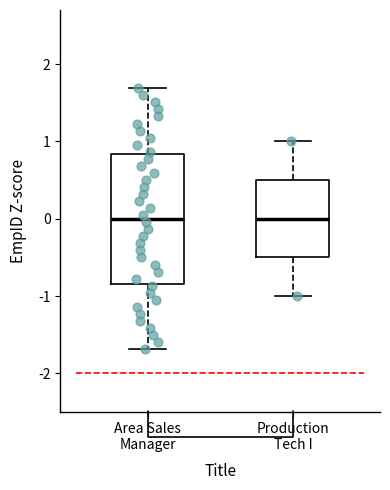

Reading left to right, transcribe this box plot: for each box, give where its median line is, the range the box spans, and where its two whiskers end, as read against the y-axis. The values are not printed on the chart, so give them approximately, as read against the axis.

Area Sales Manager: median 0.0, box -0.8 to 0.8, whiskers -1.7 to 1.7
Production Tech I: median 0.0, box -0.5 to 0.5, whiskers -1.0 to 1.0